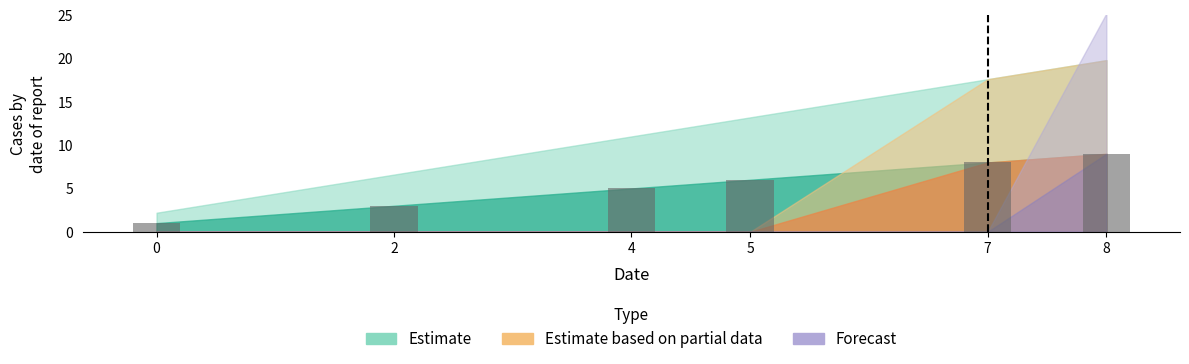

Does the chart contain stacked bars?

No